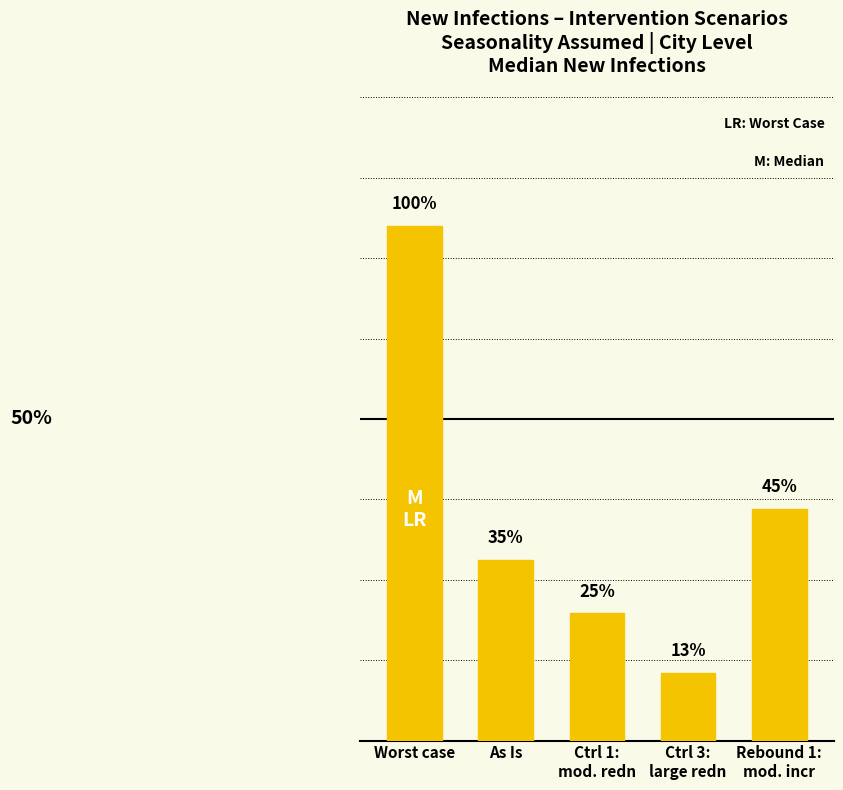

Are the bars horizontal?

No